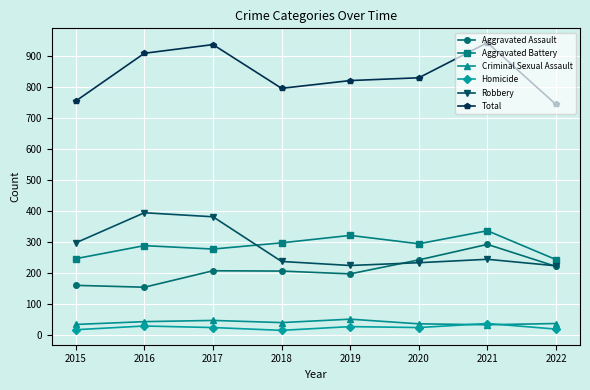

Which series changed the most between 2017 and 2019?

Robbery